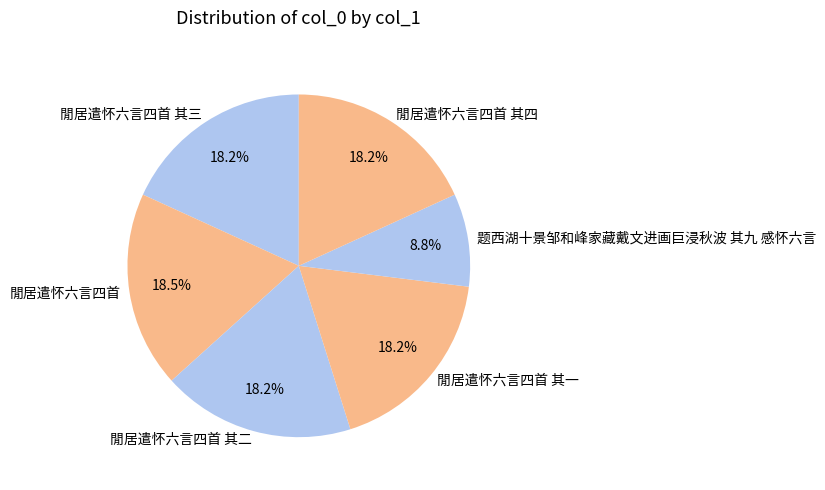

To the nearest percent, what is the combined percentage of 题西湖十景邹和峰家藏戴文进画巨浸秋波 其九 感怀六言 and 閒居遣怀六言四首?

27%